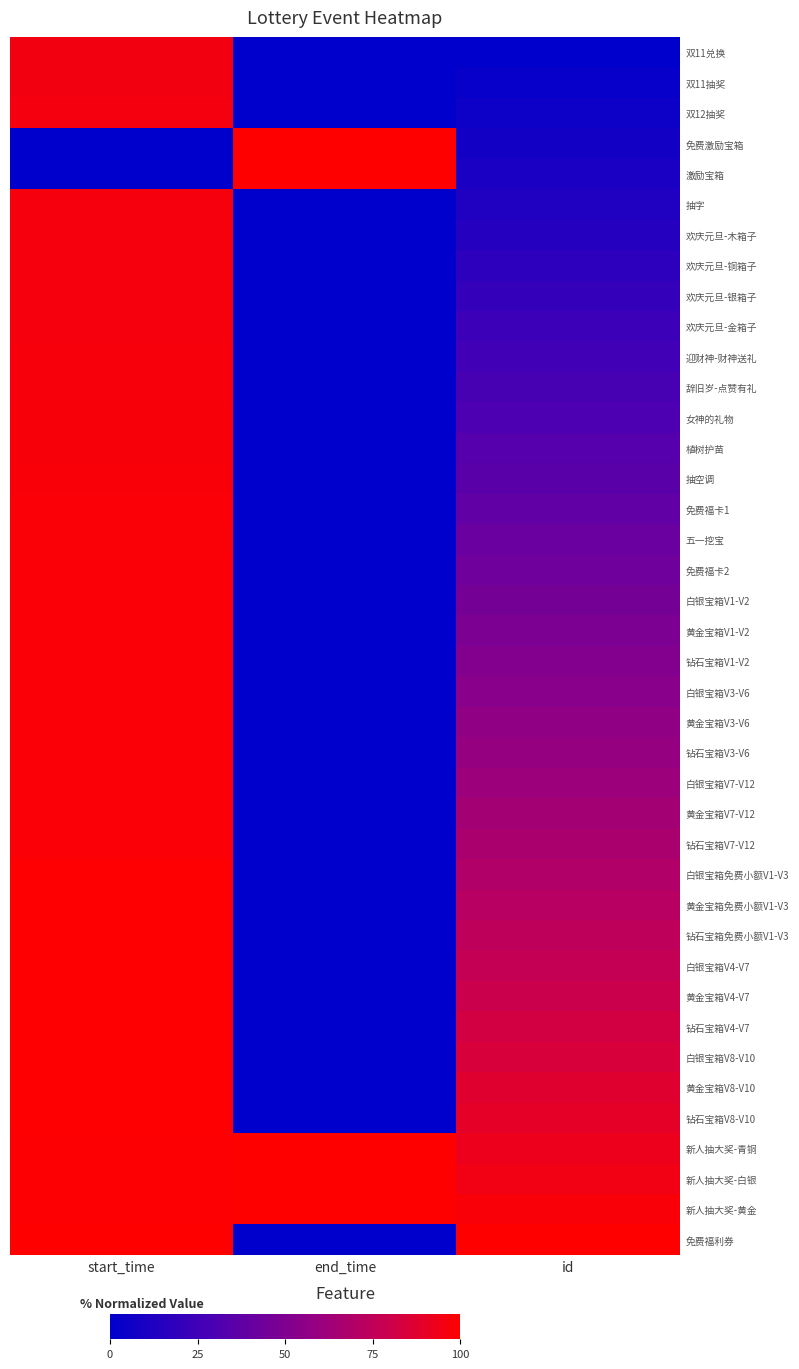

Between end_time and id, which series saw the biggest shift?

免费福利券